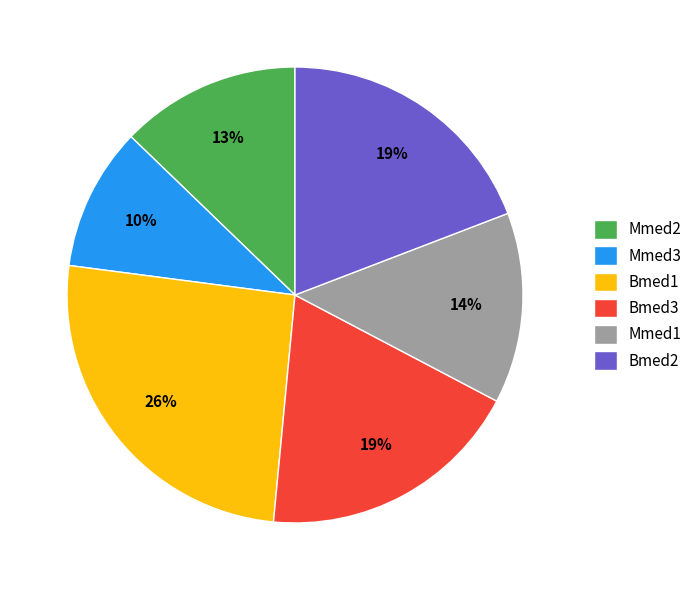

To the nearest percent, what portion does Bmed3 represent?

19%